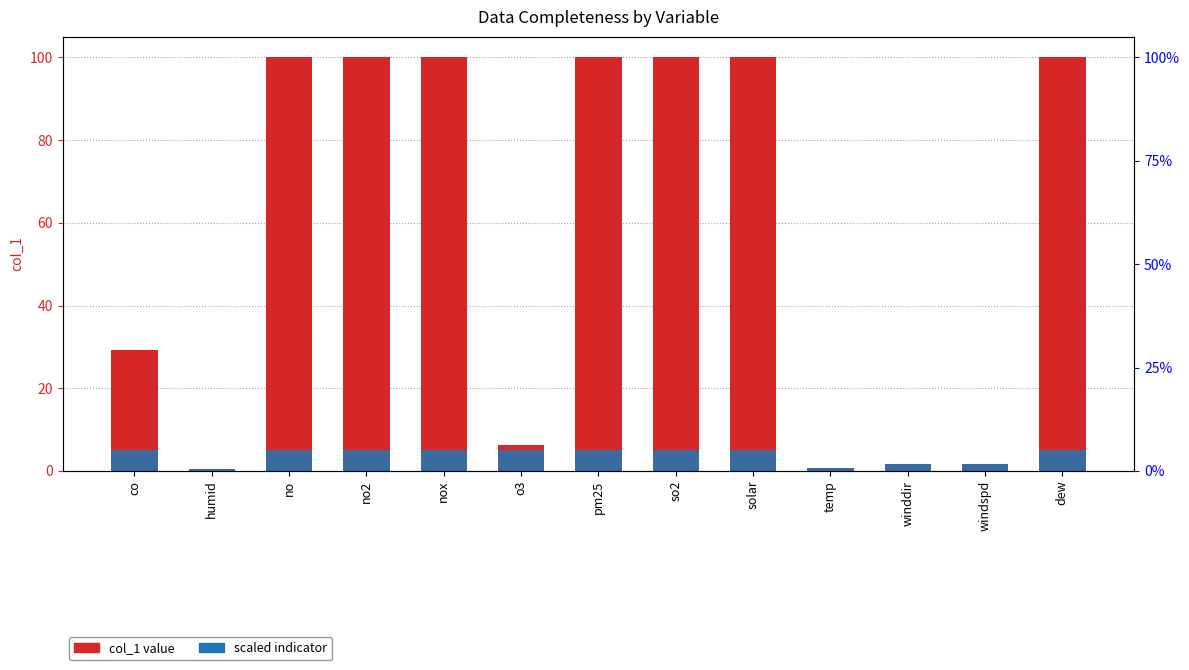

What is the spread (max minus min) of values at nox?

95.0